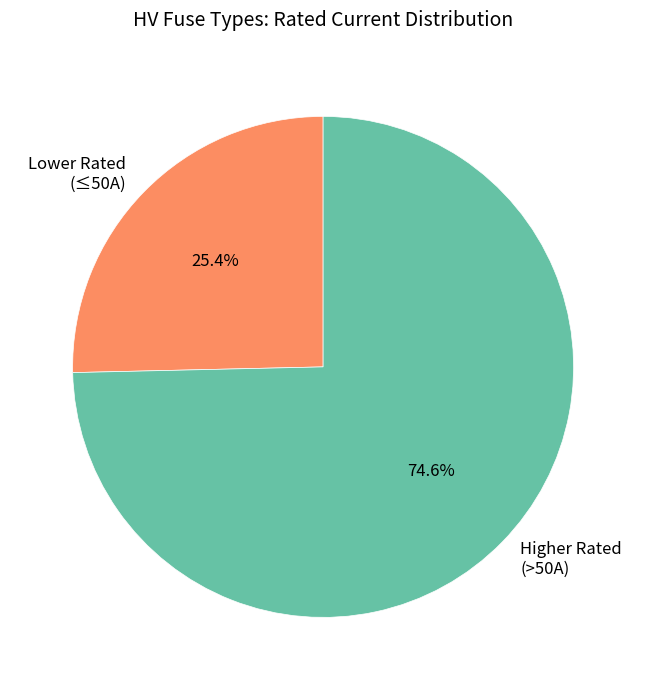

To the nearest percent, what is the average slice percentage?

50%